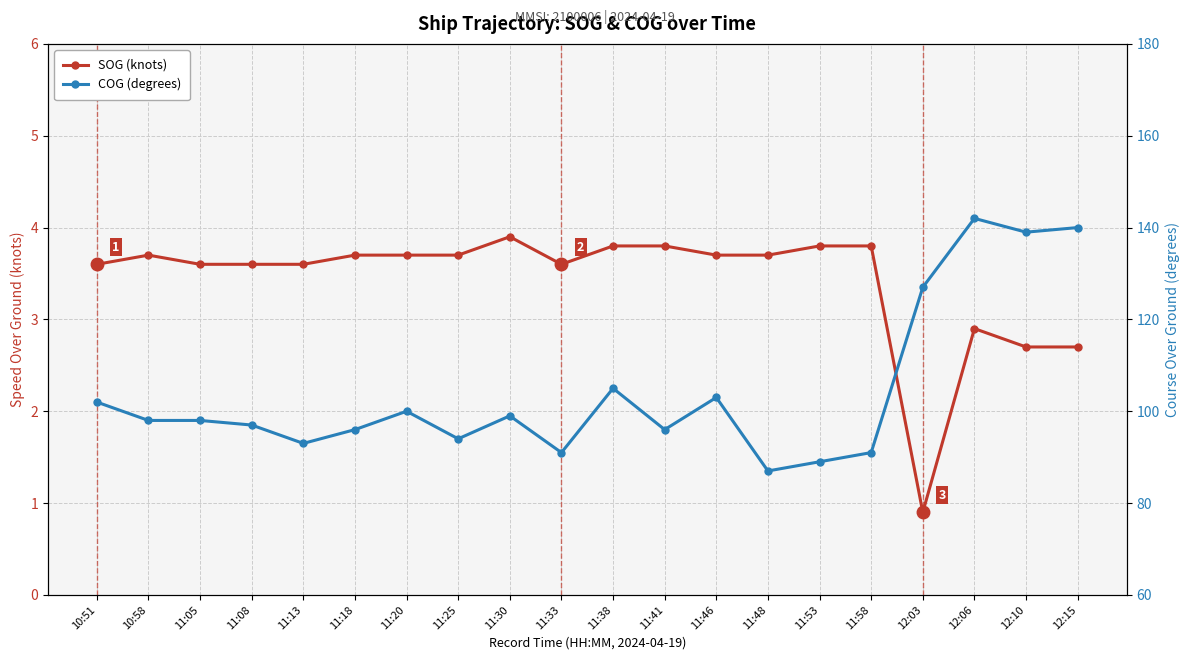

Count the number of categories in the chart.

20